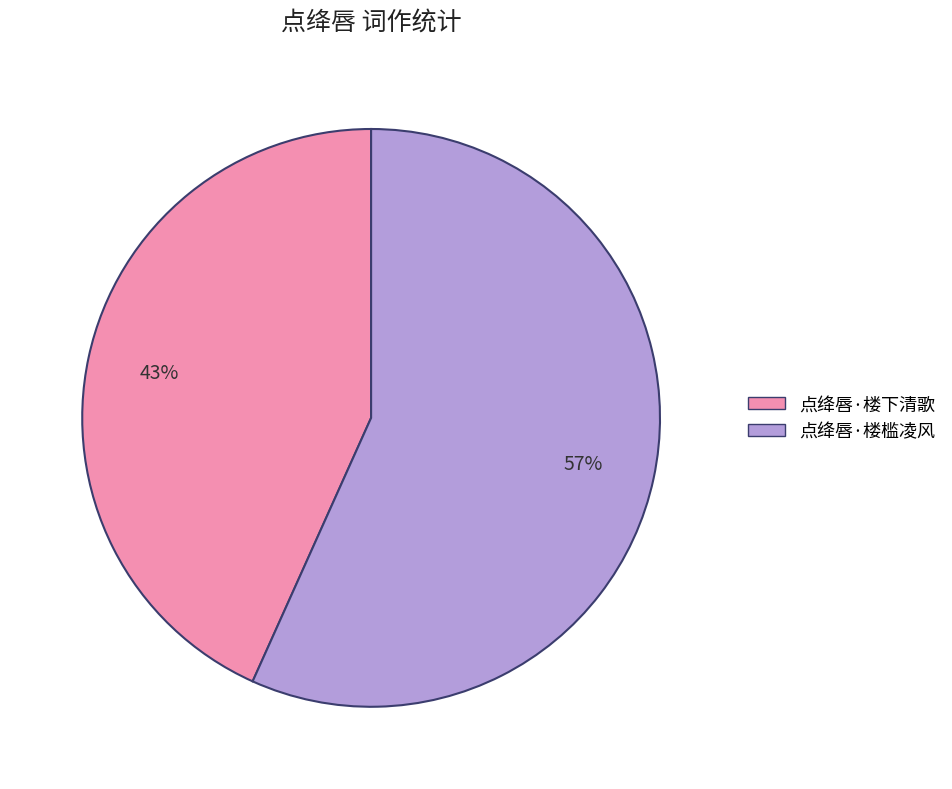

Count the number of slices in the pie.

2